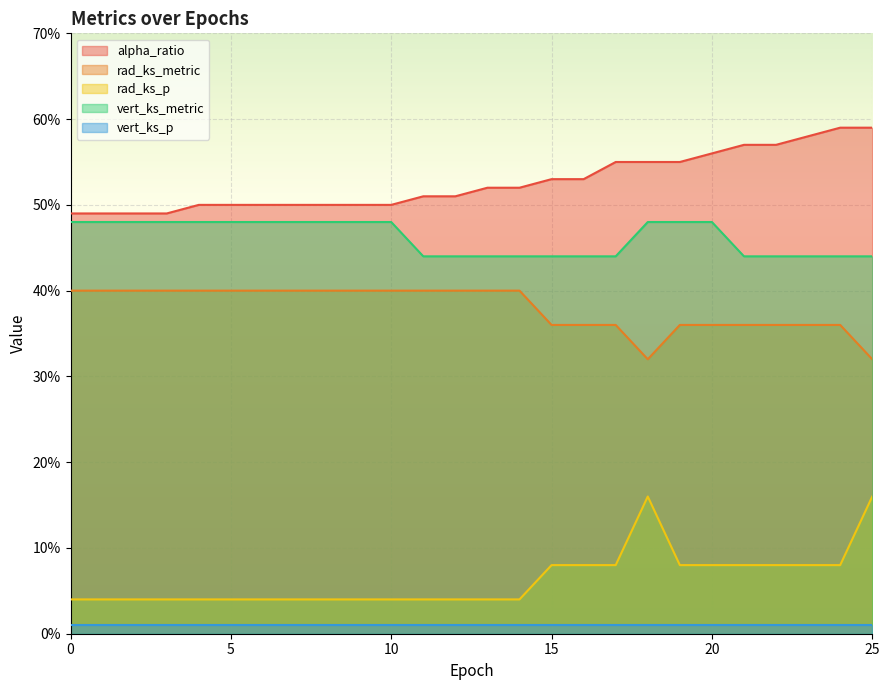

Does the chart display data point markers on the line(s)?

No